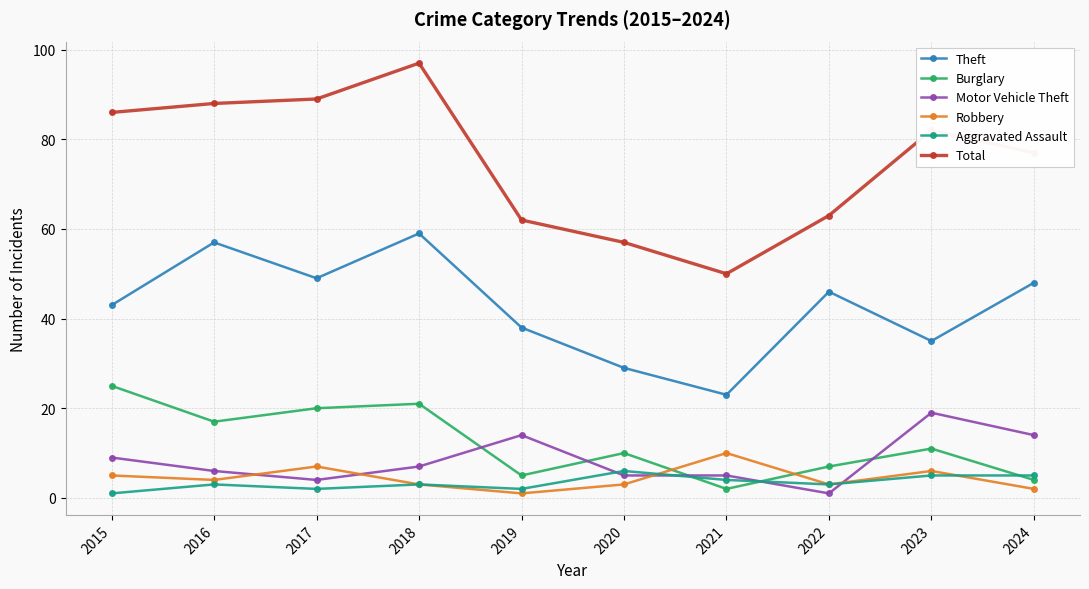

What are all the series names shown in the legend?

Theft, Burglary, Motor Vehicle Theft, Robbery, Aggravated Assault, Total